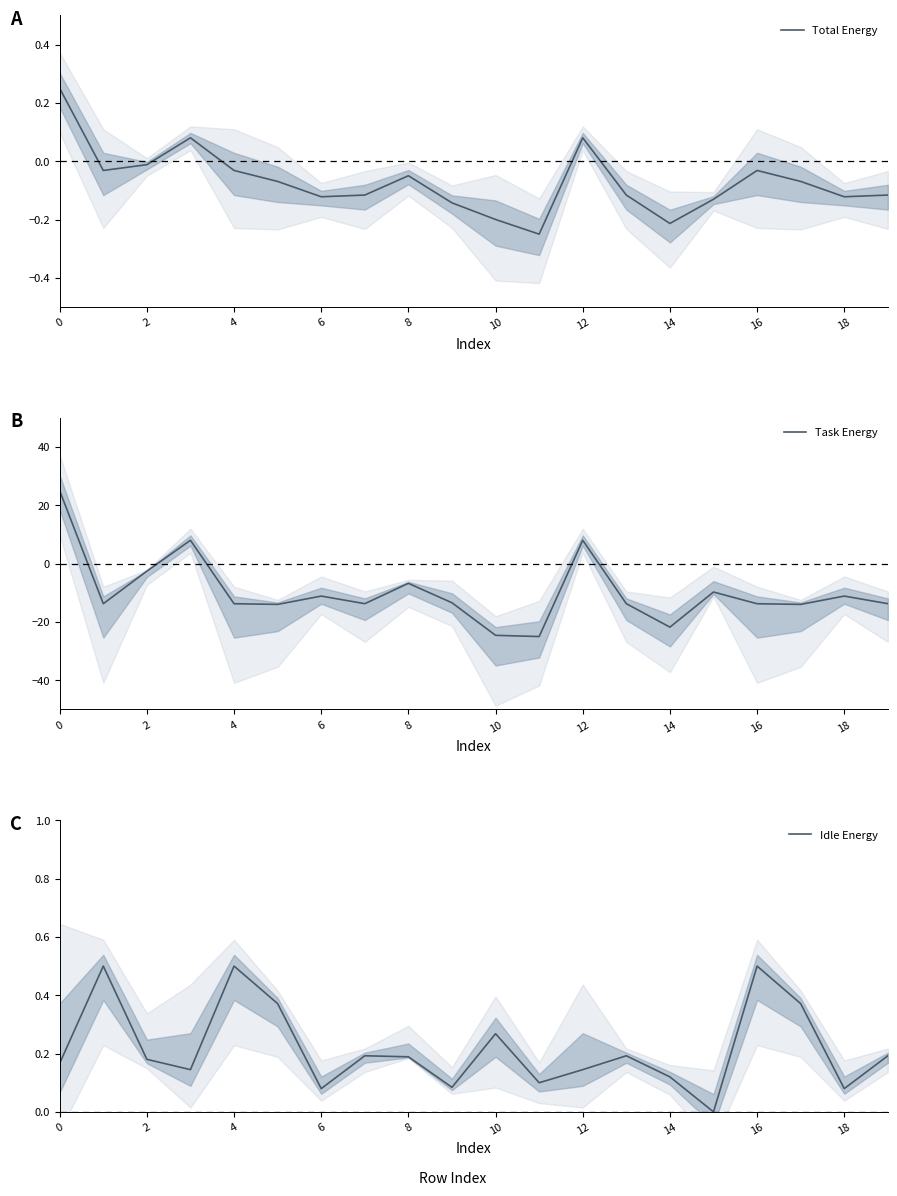

Which series has the widest spread of values?

Task Energy